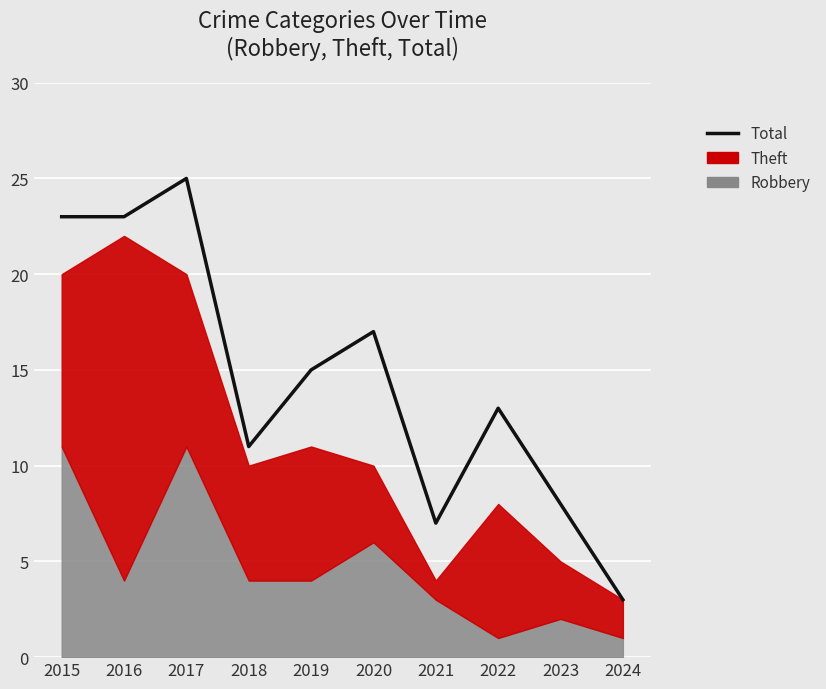

How many values are below 15?

5